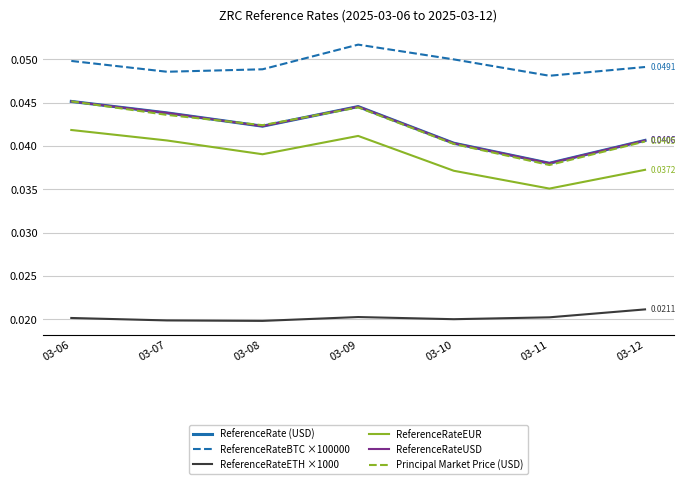

Is this an area chart (filled region under the line)?

No